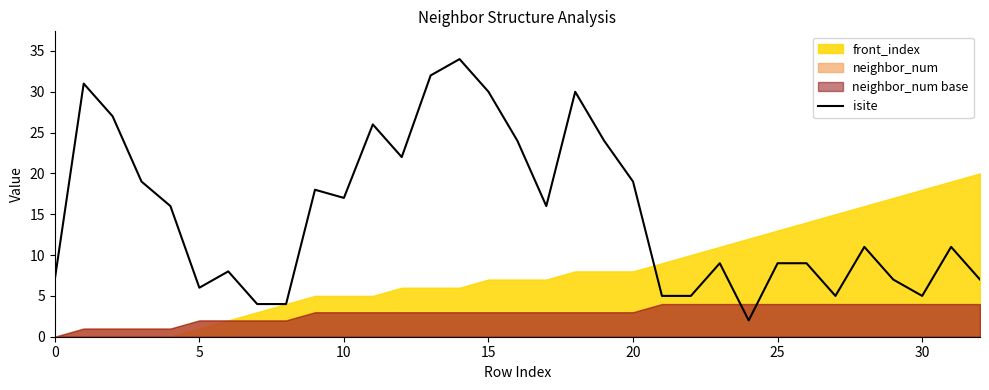

The value of isite at 20 is 19. True or false?

True